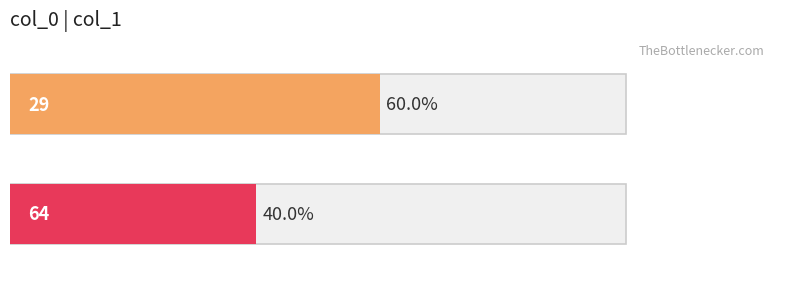

How many series are shown in this chart?

1